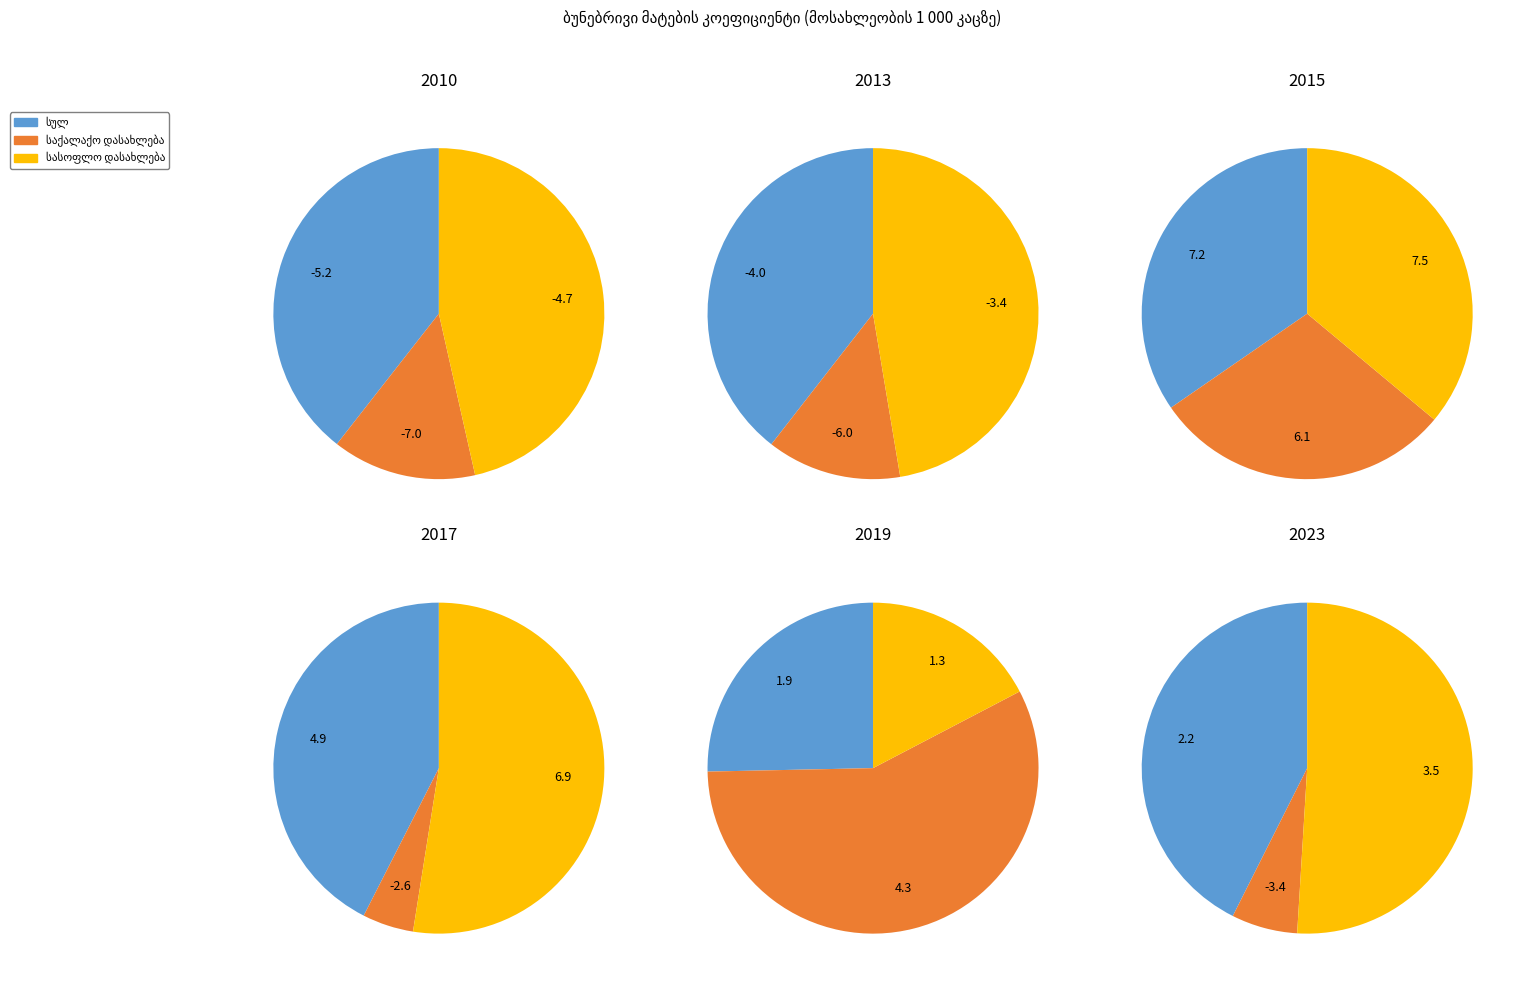

To the nearest percent, what percentage of the pie is 5?

-39%